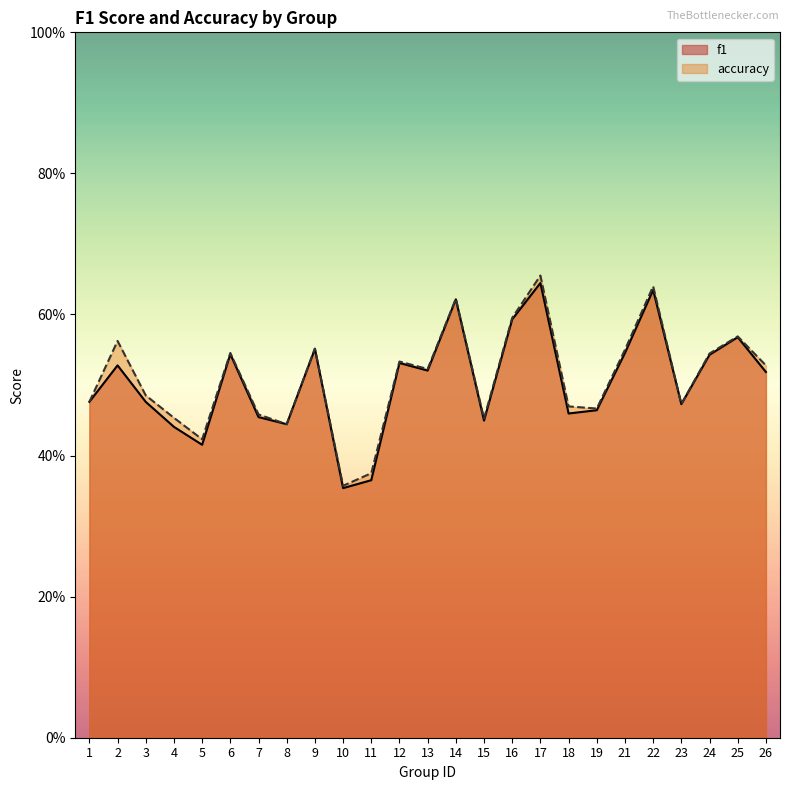

The value of accuracy at 5 is 0.2. True or false?

False